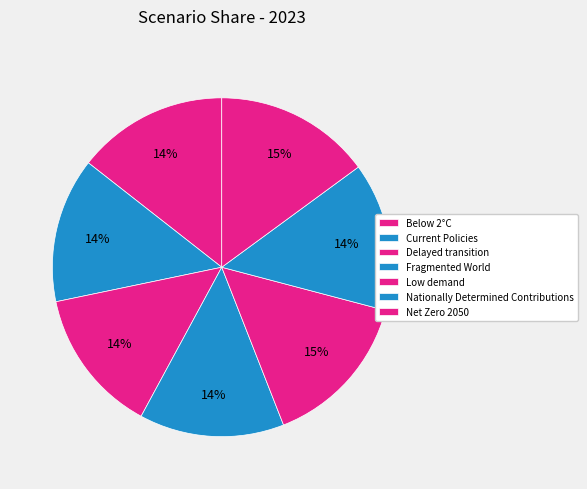

How many slices are in this pie chart?

7